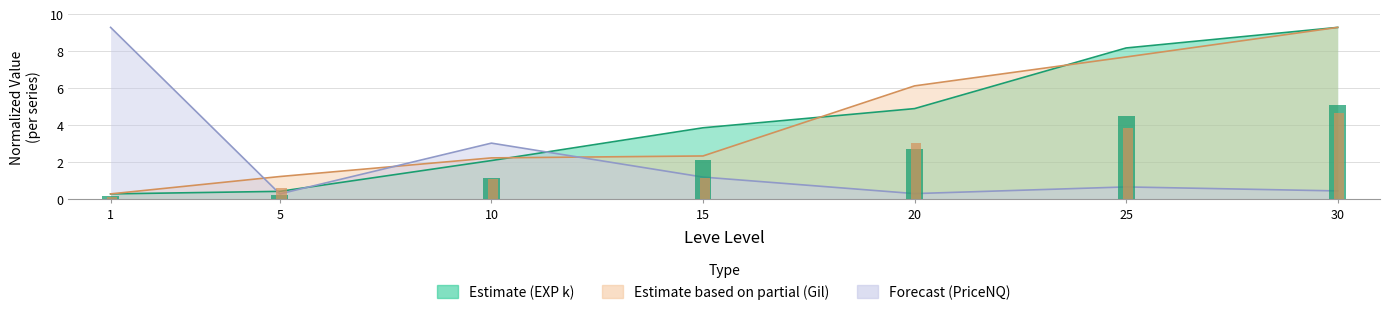

At how many categories does at least one series exceed 4?

3